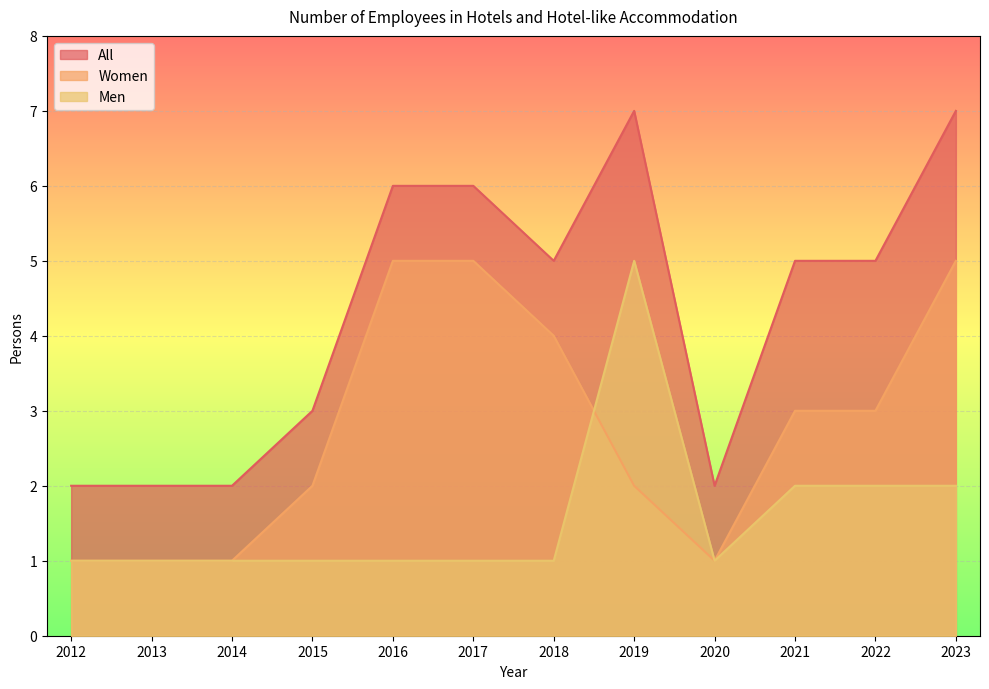

At 2021, list the series in order from largest to smallest.

All, Women, Men